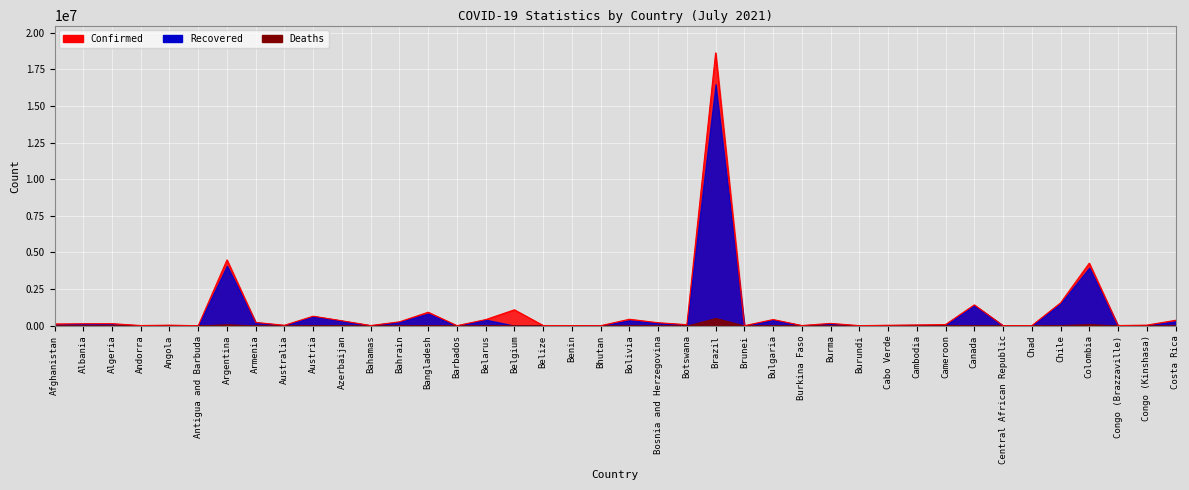

At which label does Confirmed first exceed 120216?

Albania